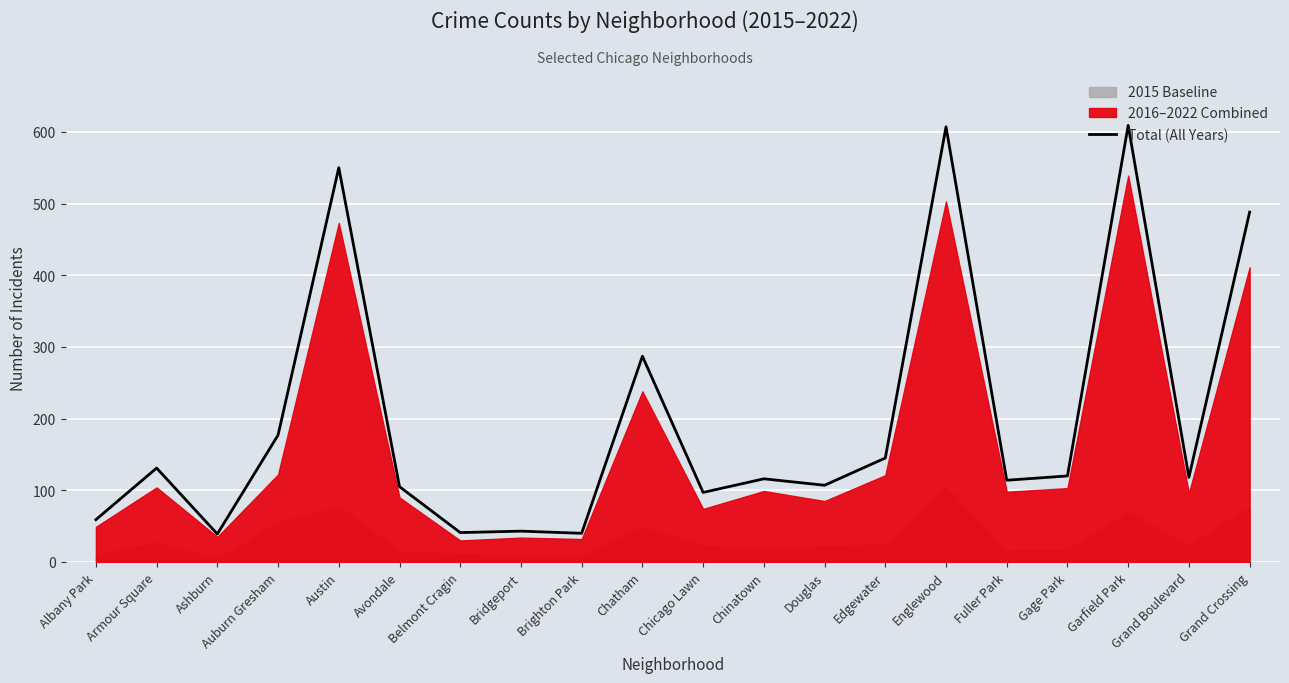

Which category has the highest value across all series?

Garfield Park